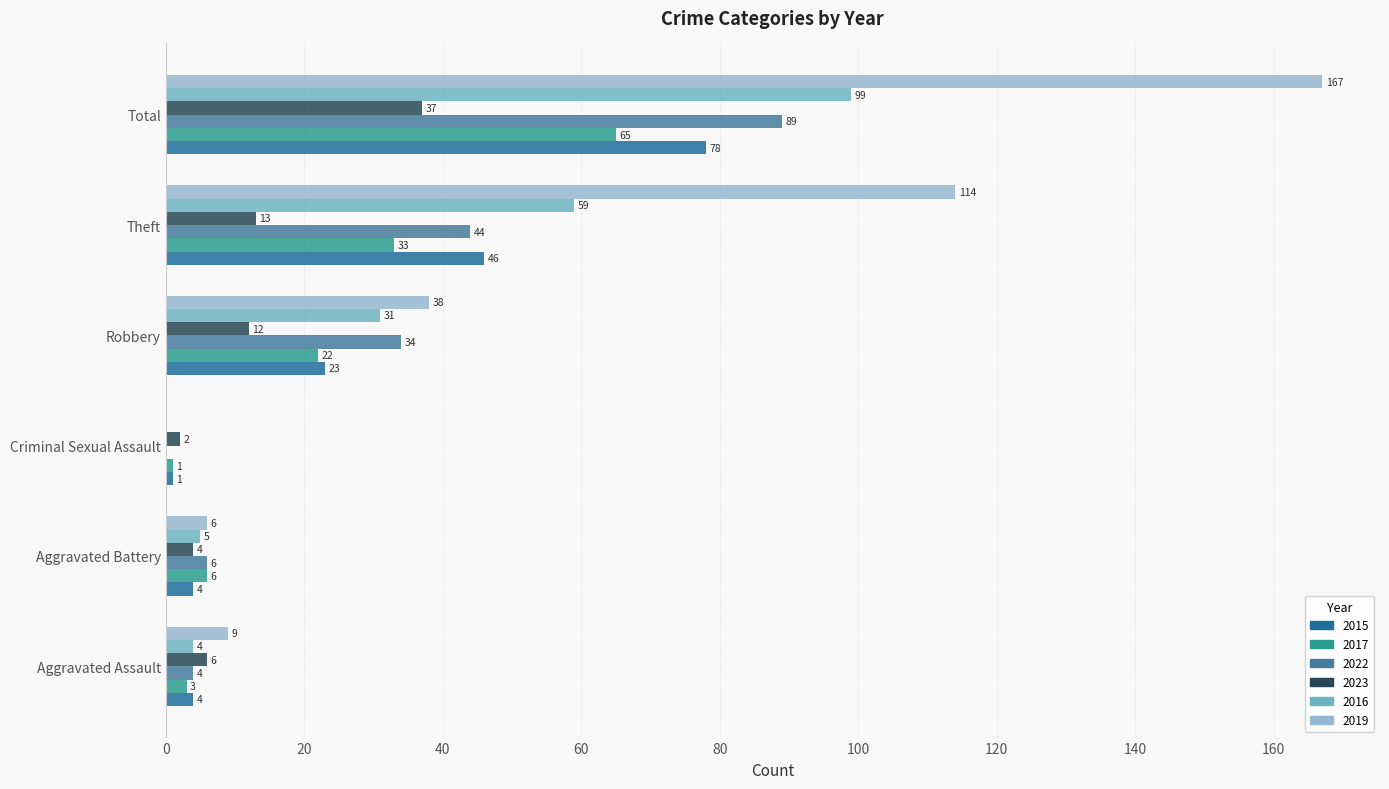

What is the sum of all 2017 values?

130